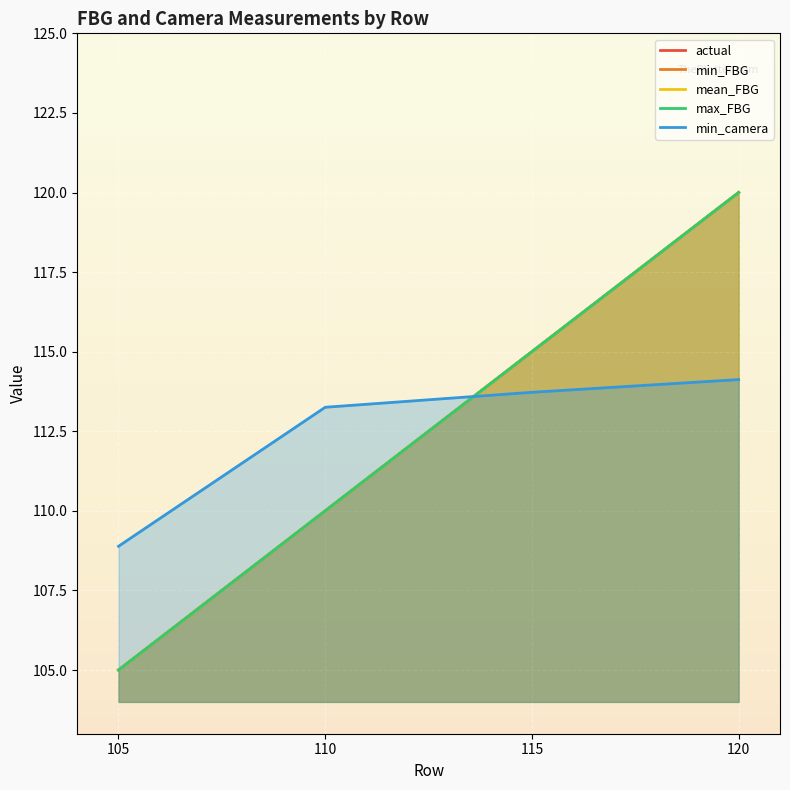

Which category has the lowest value across all series?

105